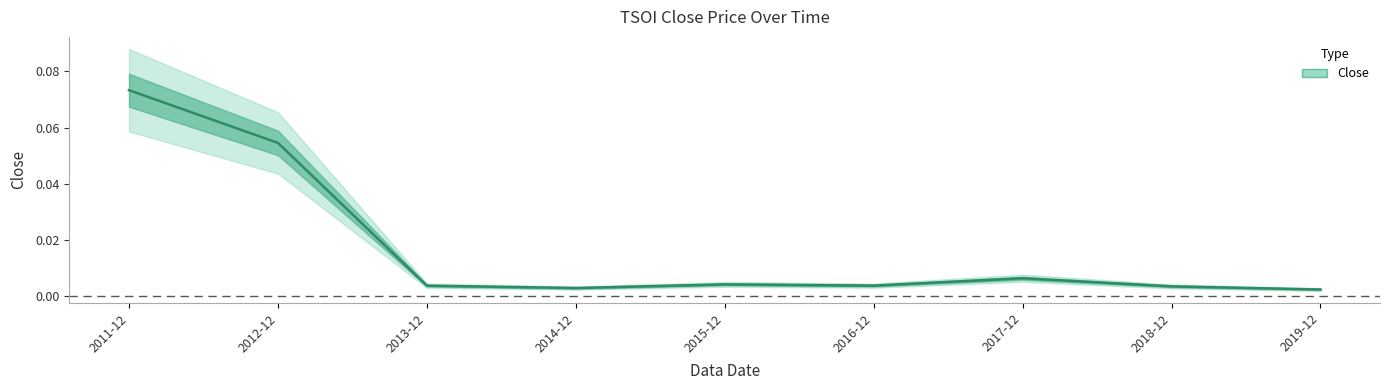

What is the greatest value displayed?

0.1